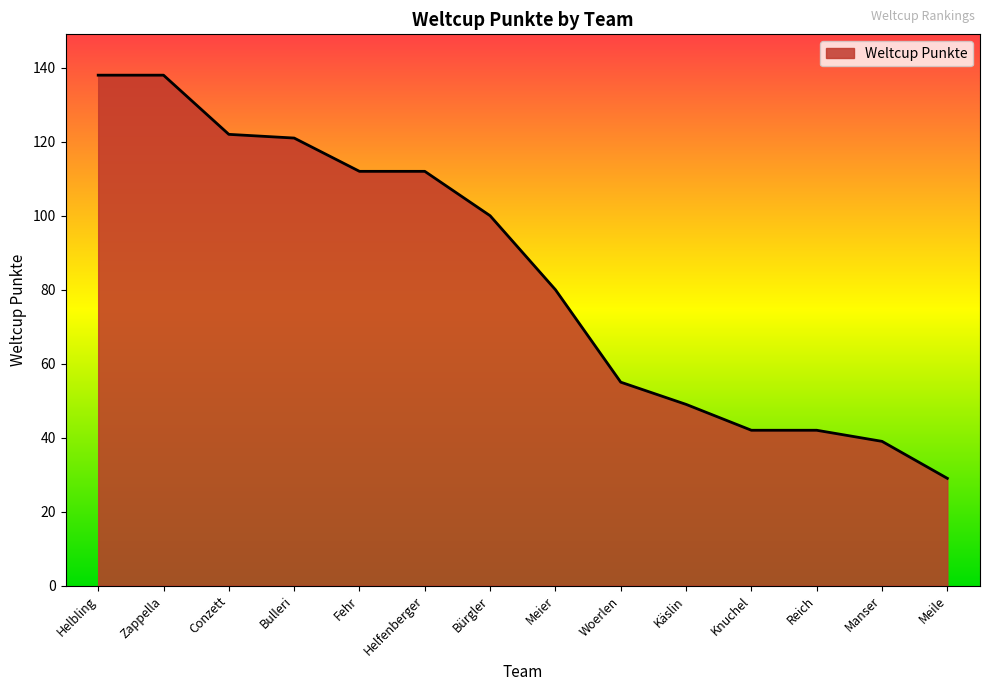

Reading right to left, extract all data points from this chart.

29	39	42	42	49	55	80	100	112	112	121	122	138	138